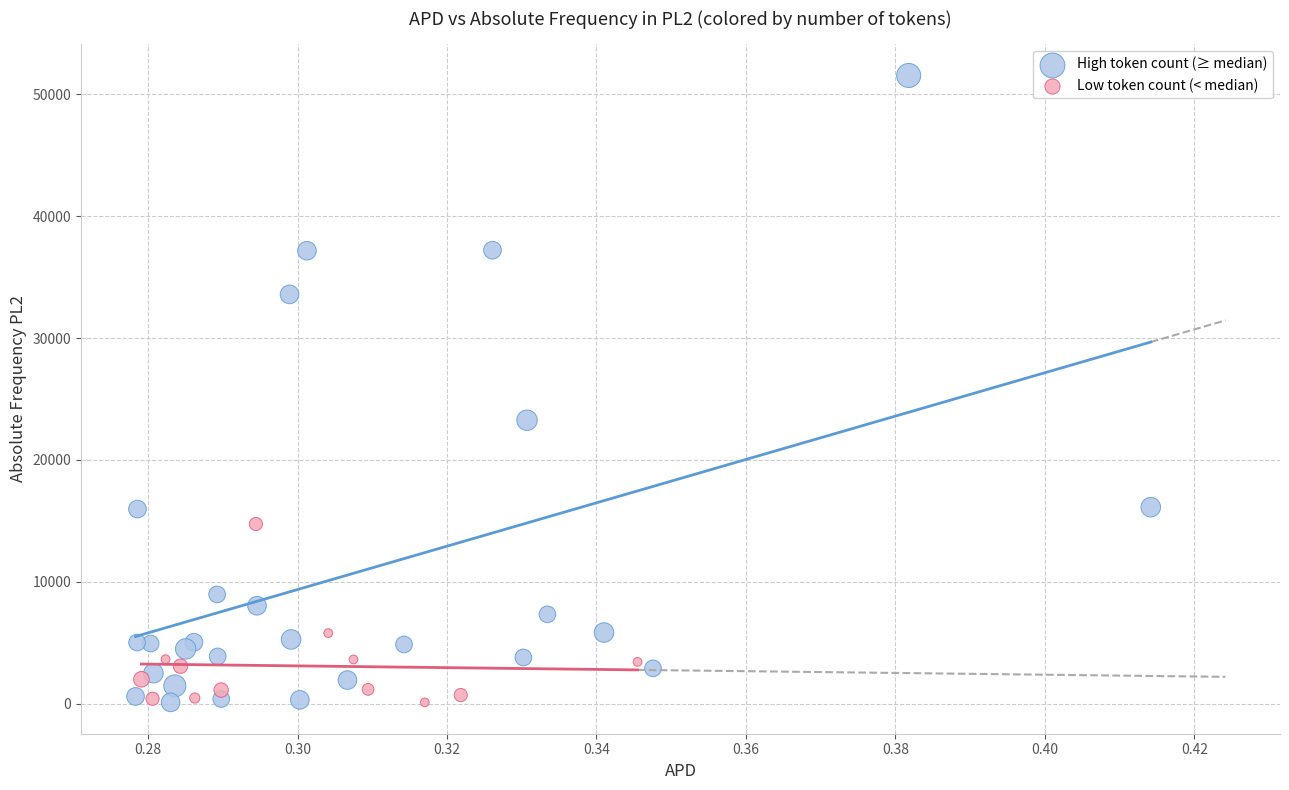

Which series reaches the maximum Y coordinate?

High token count (≥ median)